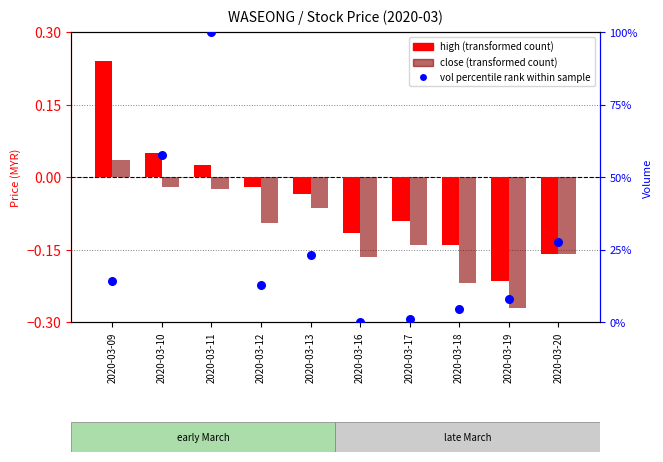

Which series has the largest total across all categories?

vol percentile rank